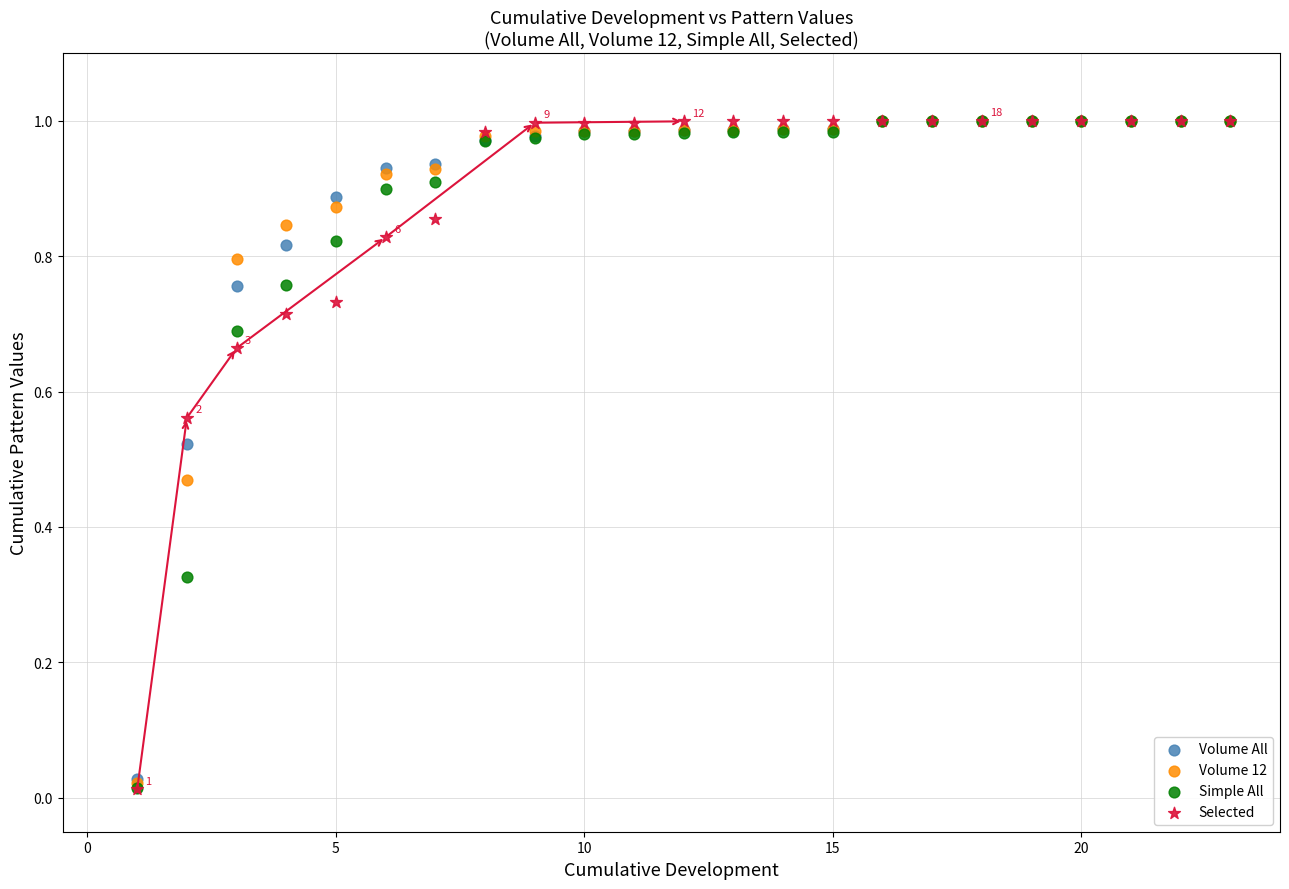

What are all the series names shown in the legend?

Volume All, Volume 12, Simple All, Selected